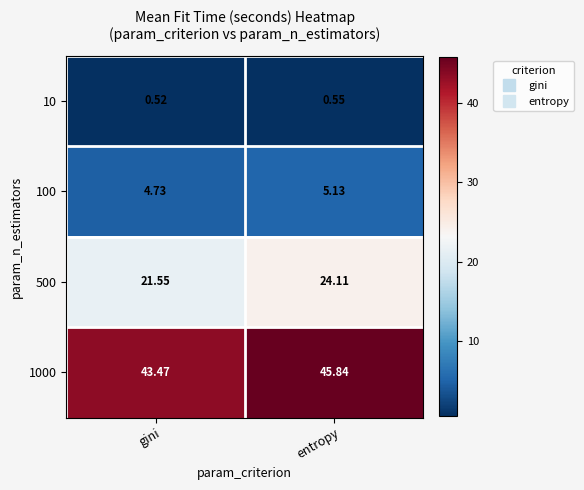

How many categories are shown in the chart?

2